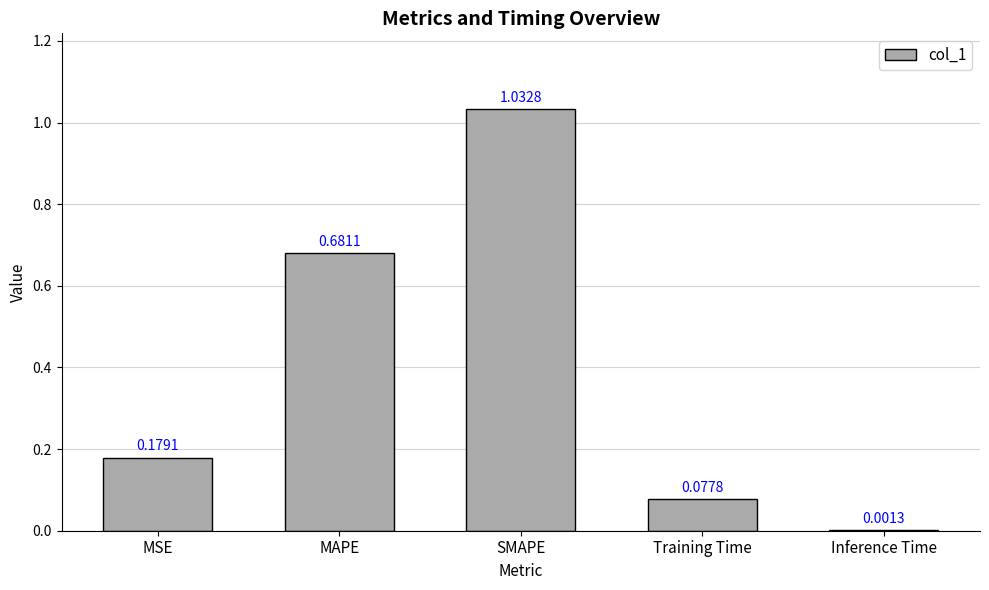

What is the change in value from MAPE to Inference Time?

-0.7